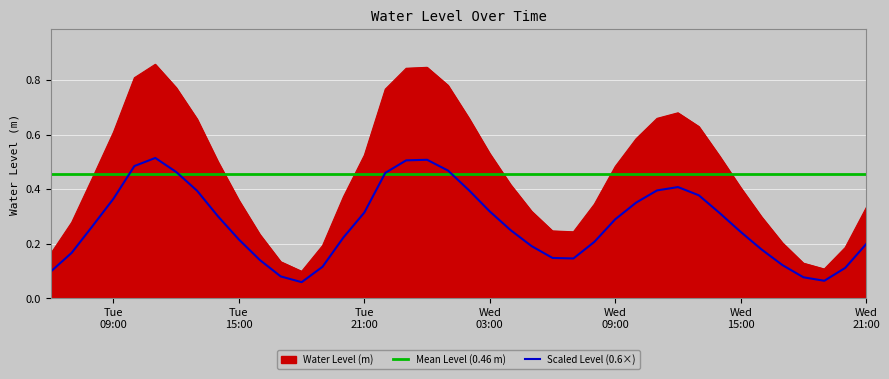

True or false: Scaled Level (0.6×) and Water Level (m) cross at least once.

False